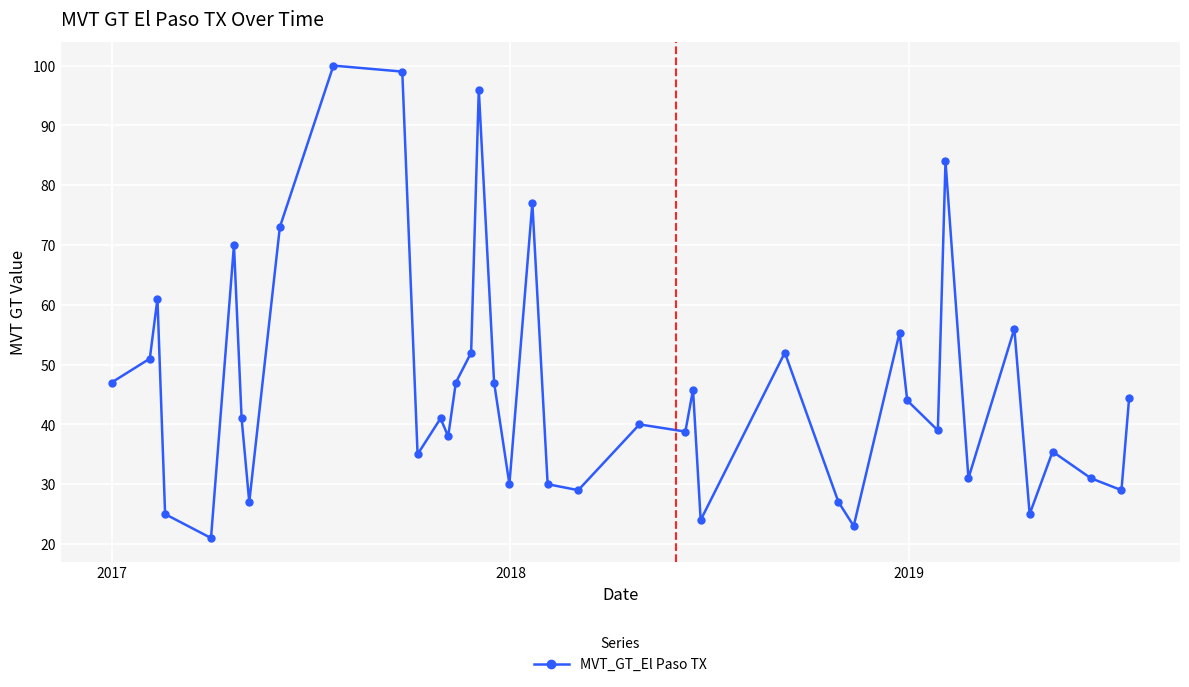

True or false: there are more than 2 points higher than both neighbors.

True